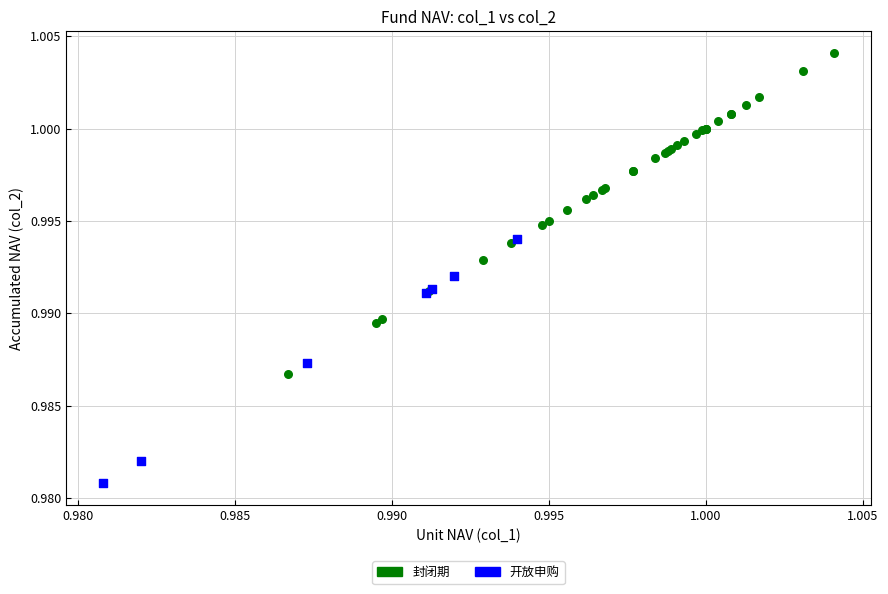

What are all the series names shown in the legend?

封闭期, 开放申购